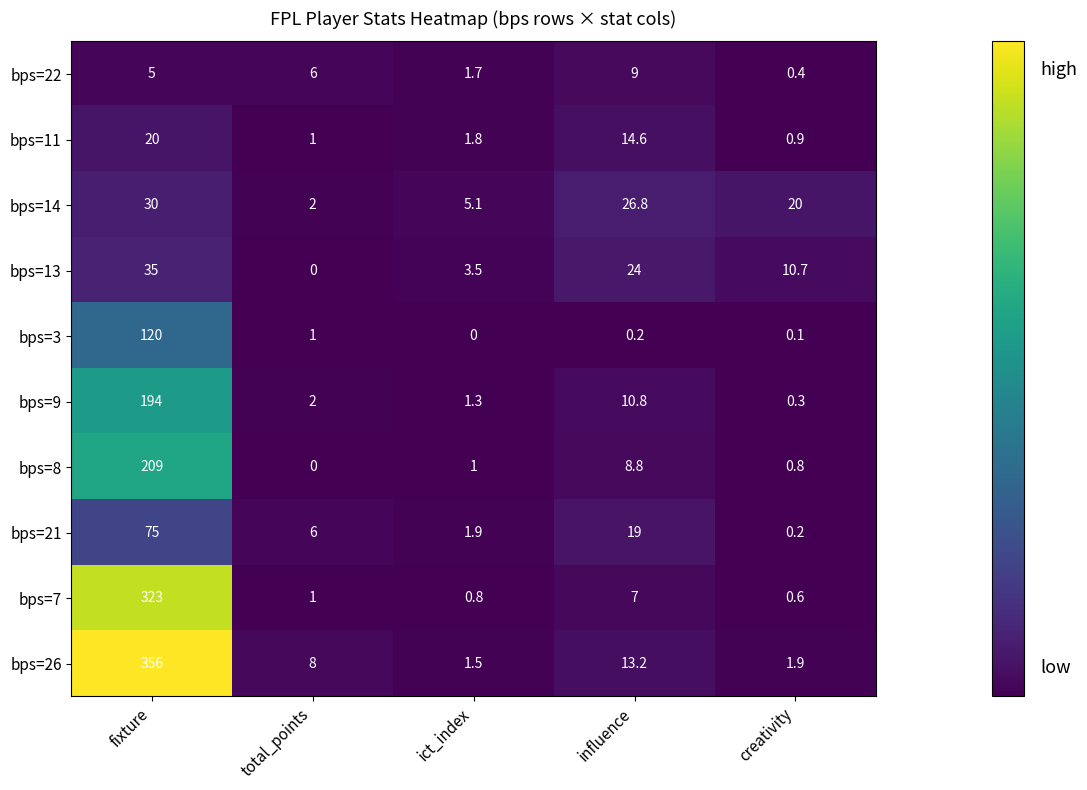

What is the difference between the bps=22 values at creativity and total_points?

5.6